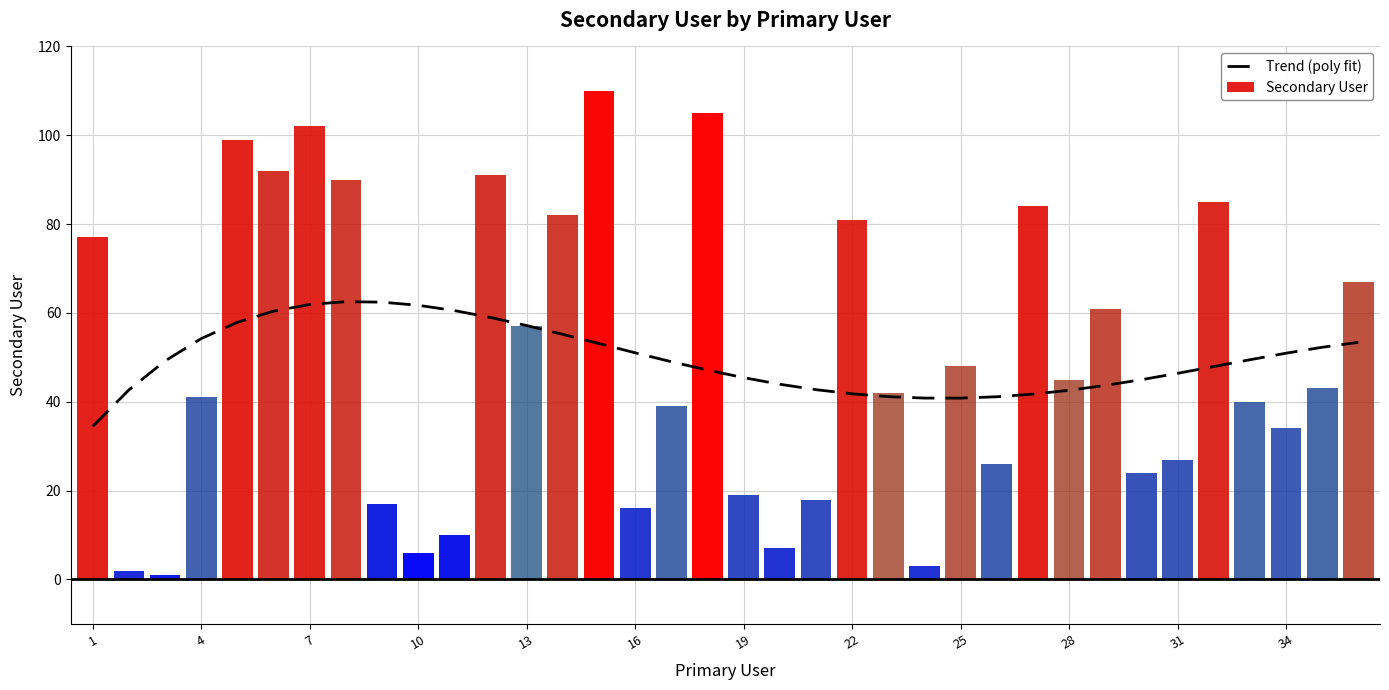

Where is Secondary User nearest to the value 55?

13